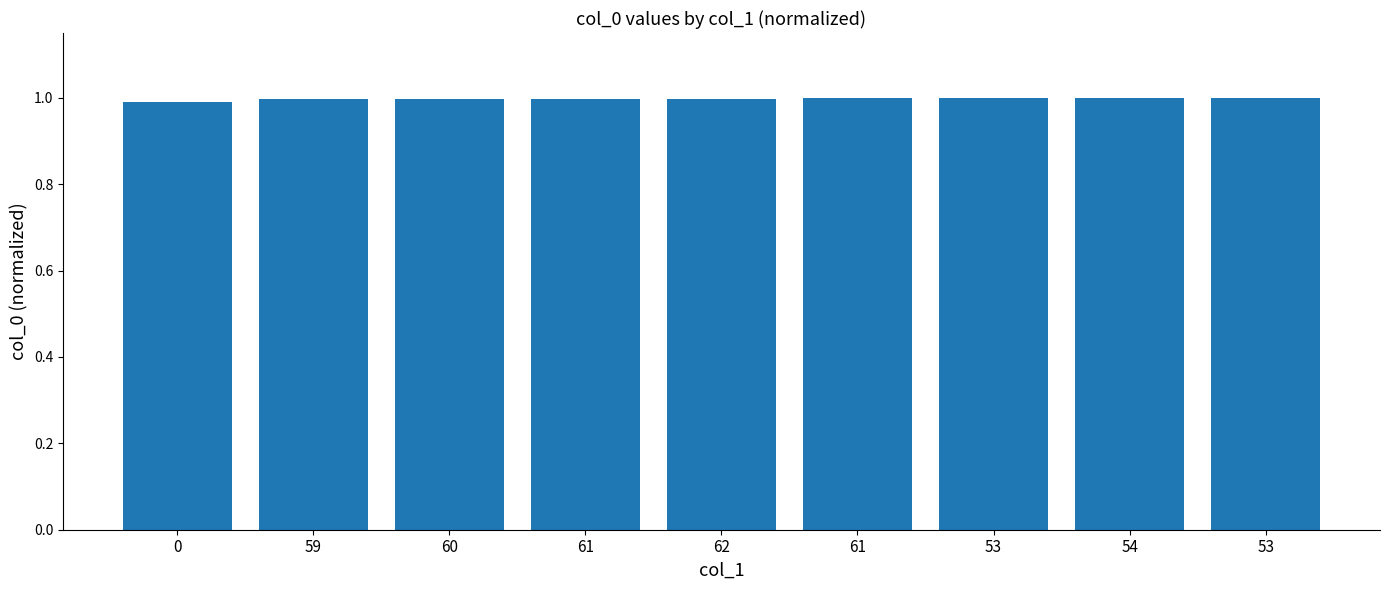

What is the minimum value shown in the chart?

1.0